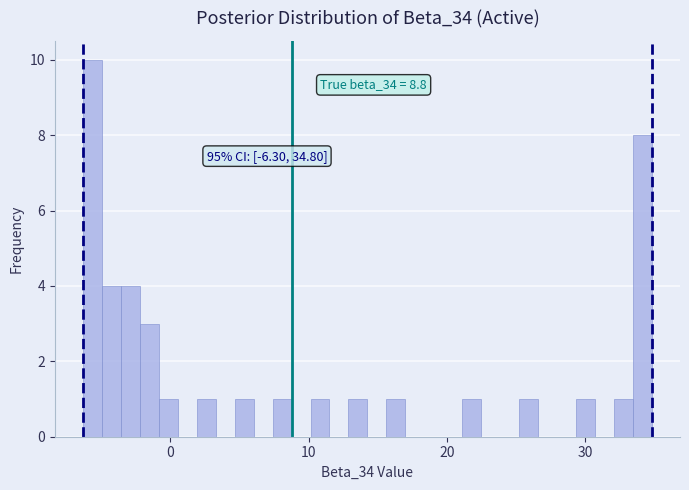

Read against the x-axis, roughly where is the centre of the tallest bar?

-6